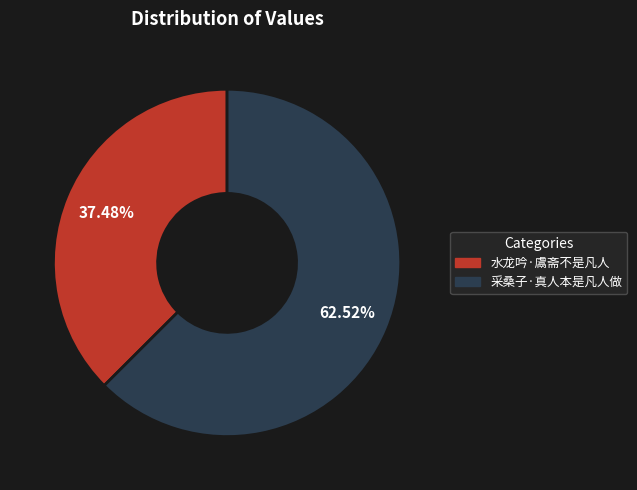

What percentage is the 采桑子·真人本是凡人做 slice, to the nearest percent?

63%